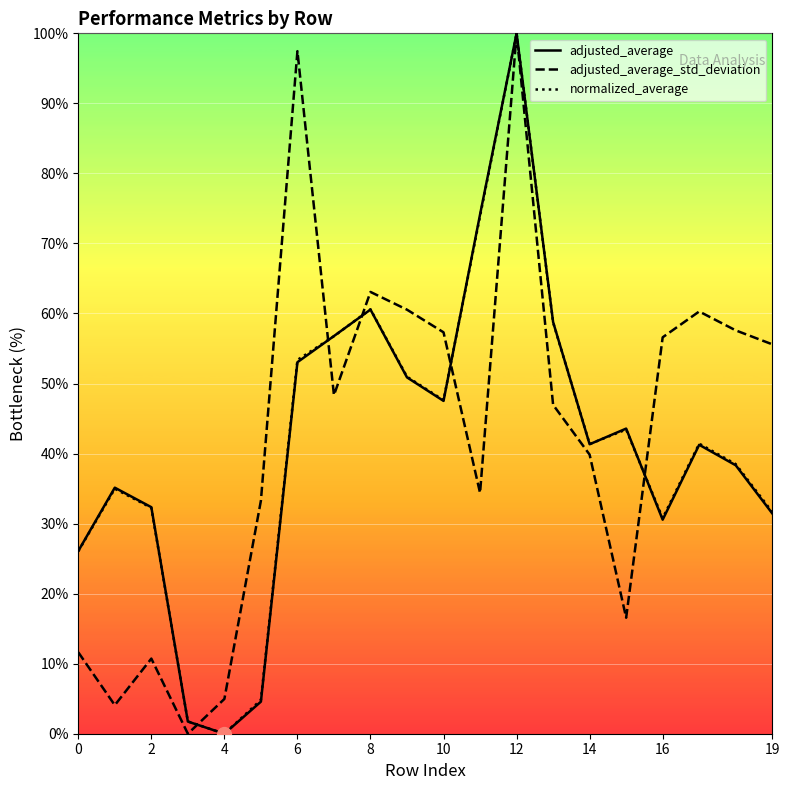

At which category is the sum across all series the highest?

12